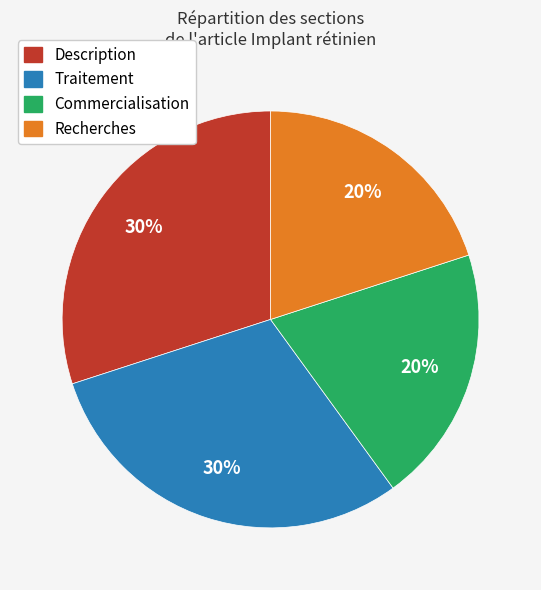

To the nearest percent, what is the average slice percentage?

25%